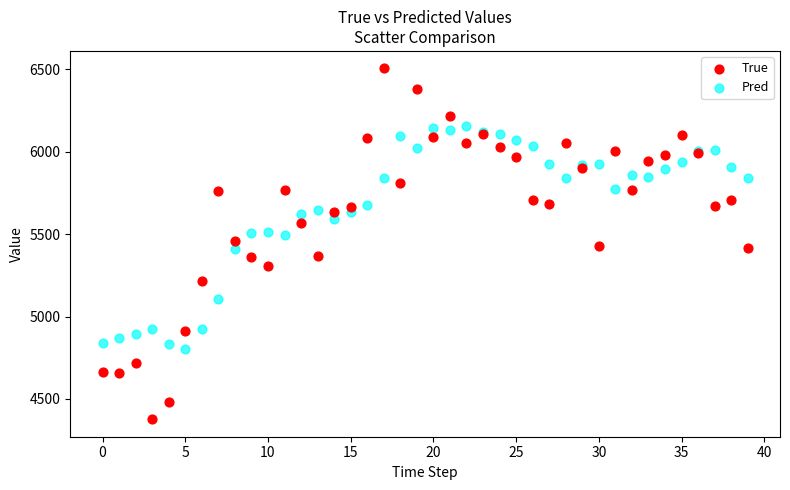

Which series has the largest Y range (max minus min)?

True